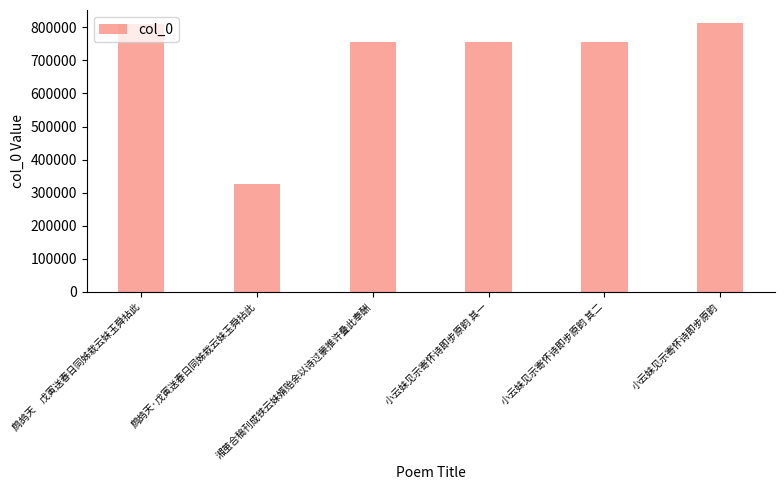

What is the minimum value shown in the chart?

325557